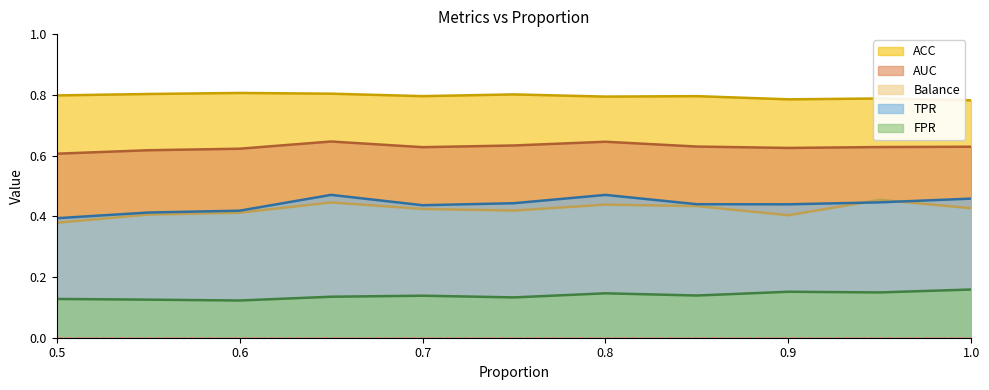

True or false: TPR and Balance cross at least once.

True